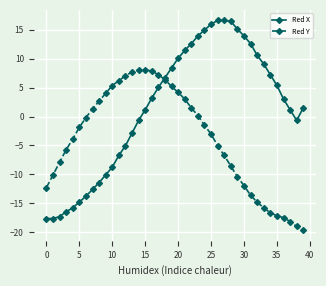

What is the value of the Red Y point at the 11th from the left?

5.4